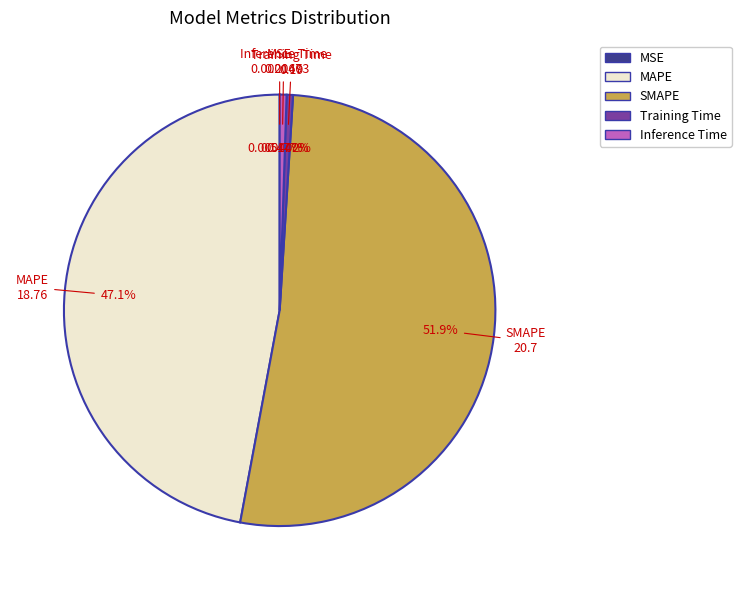

To the nearest percent, what is the average slice percentage?

20%